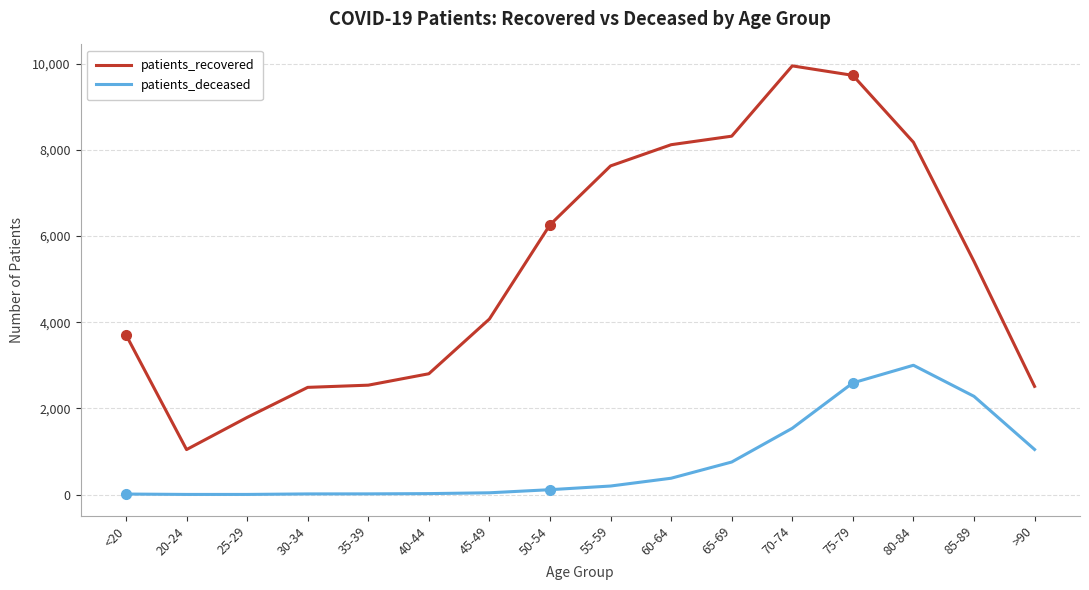

List the series in order of their peak value, lowest first.

patients_deceased, patients_recovered